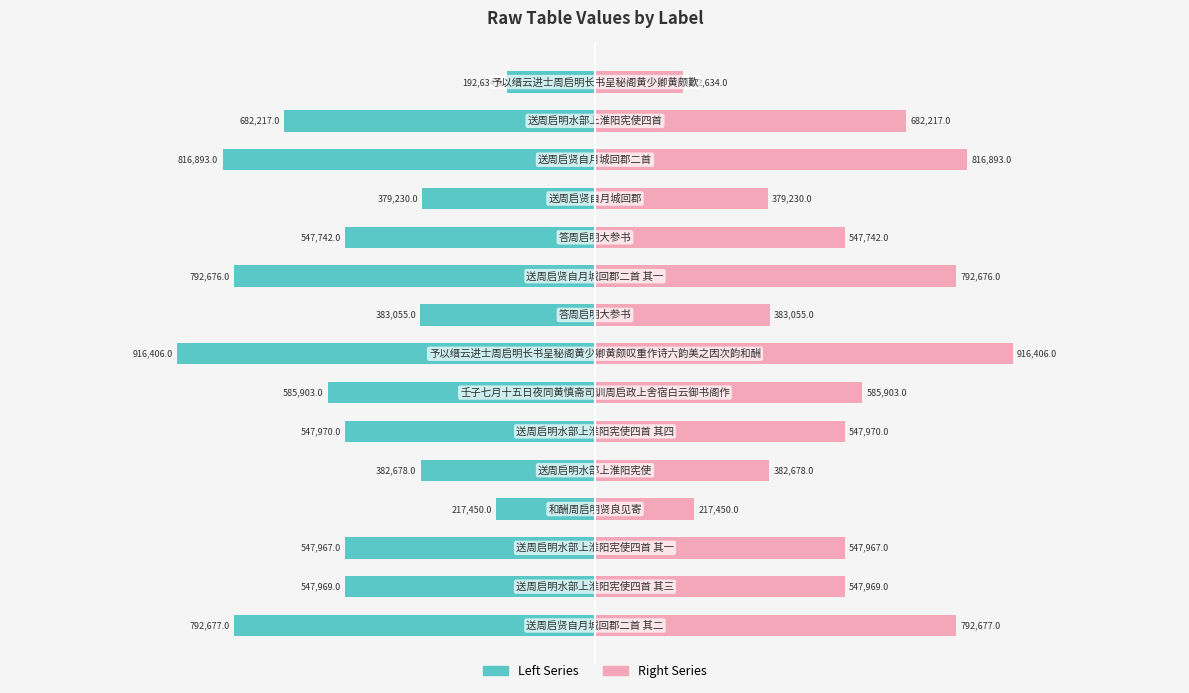

Which series has the largest range (max minus min)?

col_0 (left)